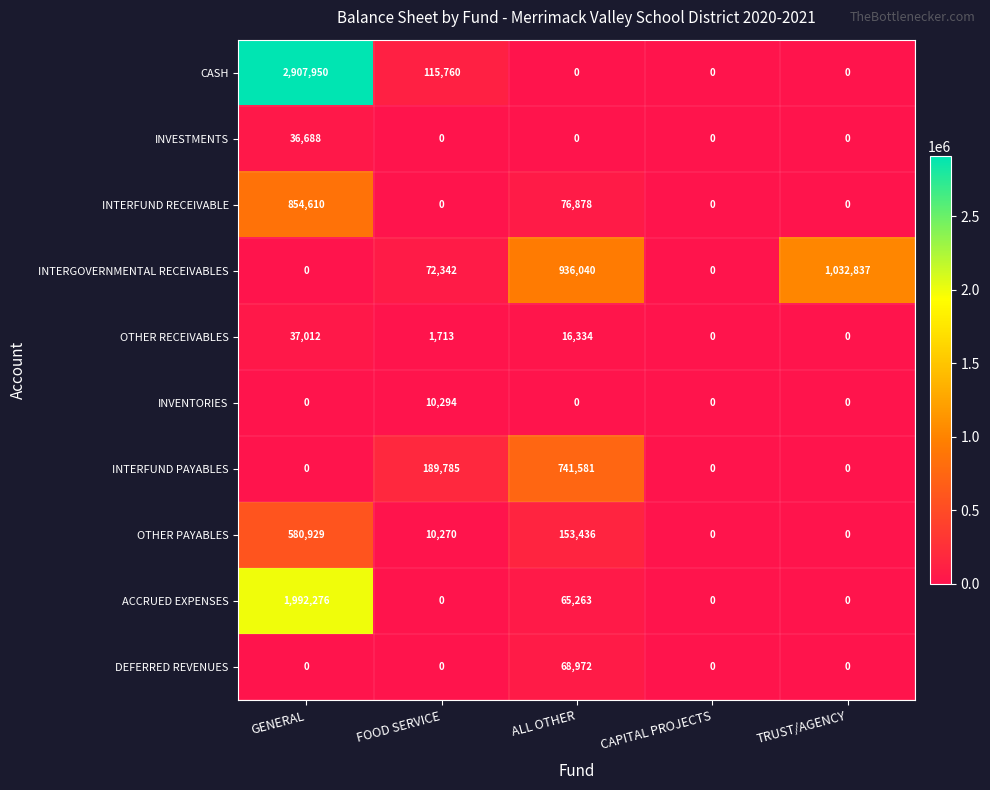

What is the difference between the OTHER RECEIVABLES values at FOOD SERVICE and TRUST/AGENCY?

1713